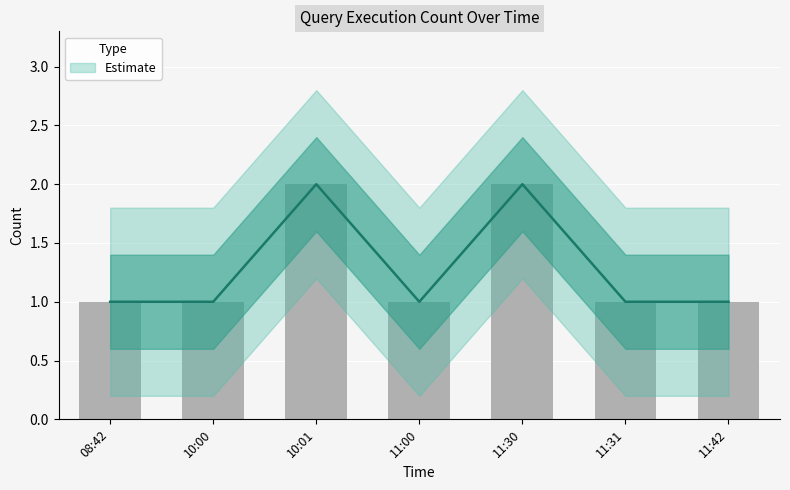

Which has a higher value, 11:00 or 11:30?

11:30